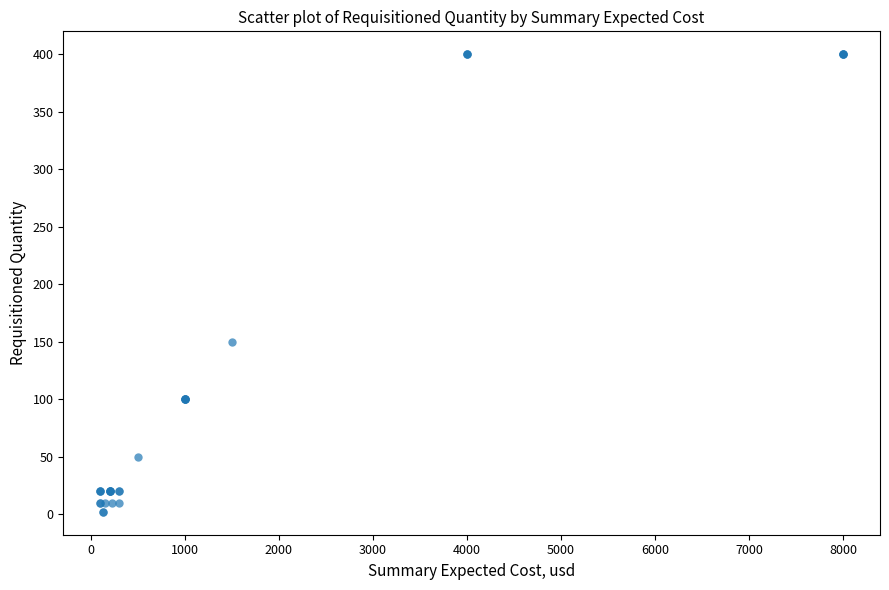

What Y value in the scatter plot is closest to 201?

150